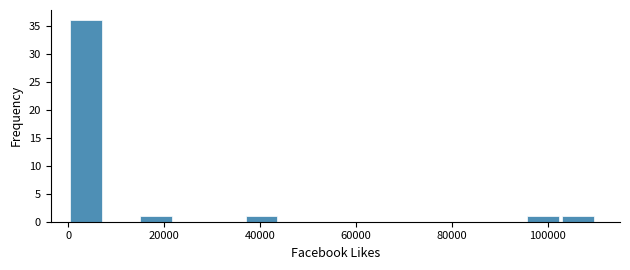

Read against the x-axis, roughly where is the centre of the tallest bar?

4000